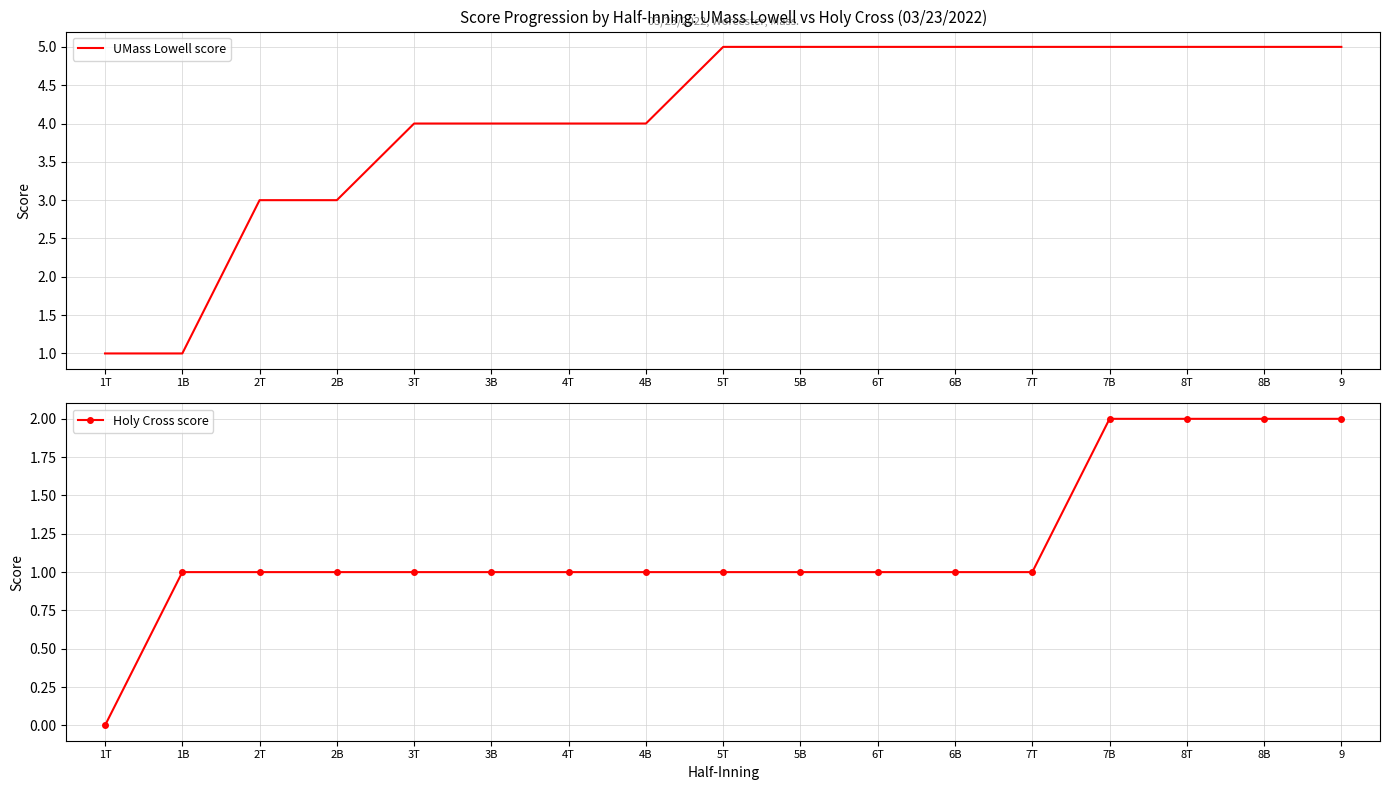

How many data points does each series have?

17